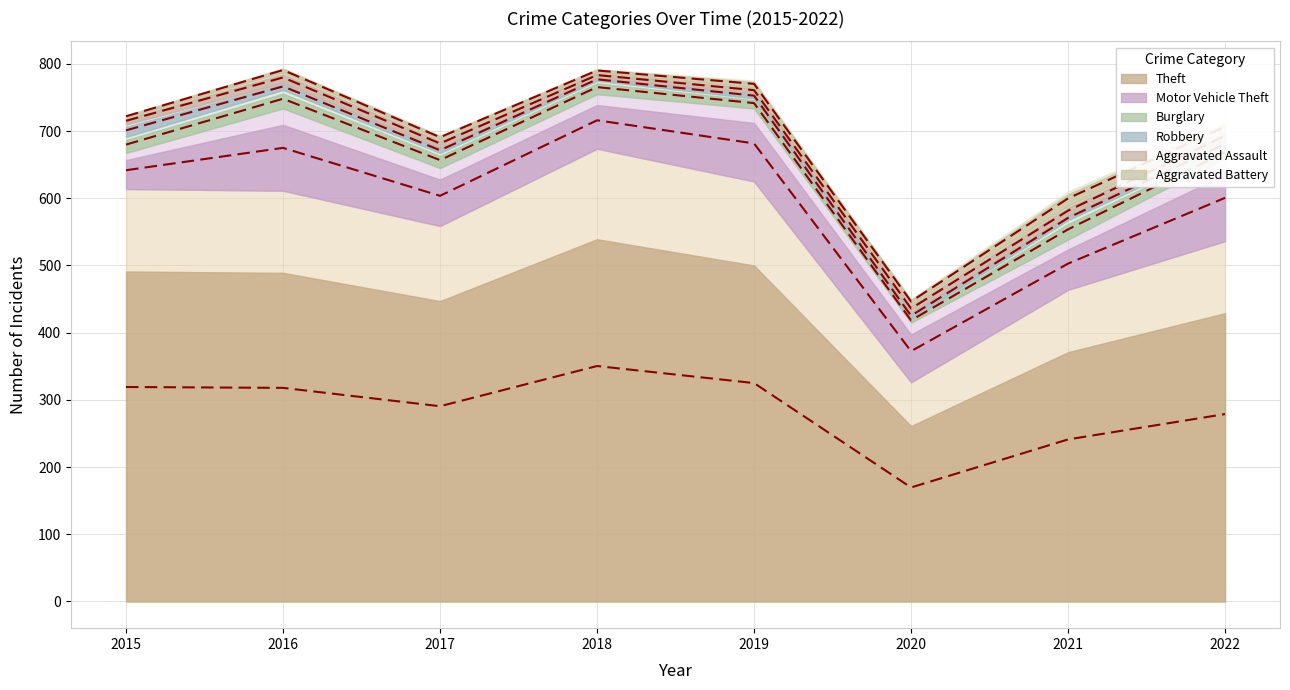

The Robbery series shows 23 at 2015. True or false?

False